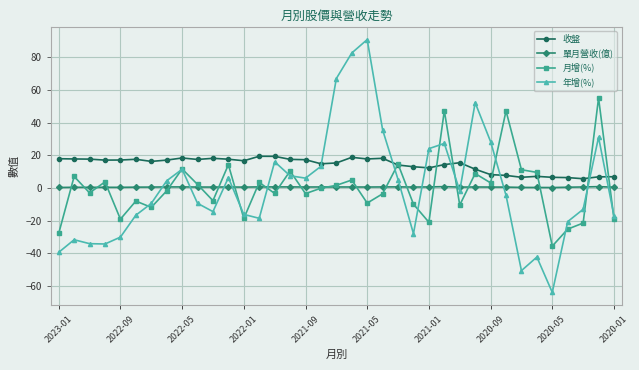

Does the chart display data point markers on the line(s)?

Yes